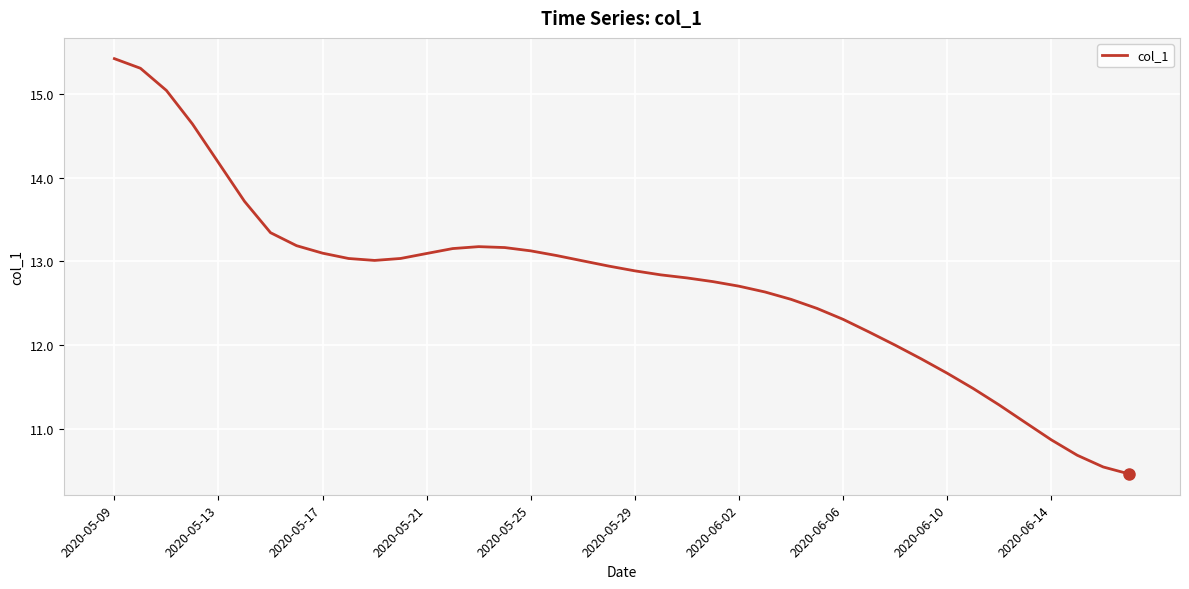

What is the smallest value displayed?

10.5